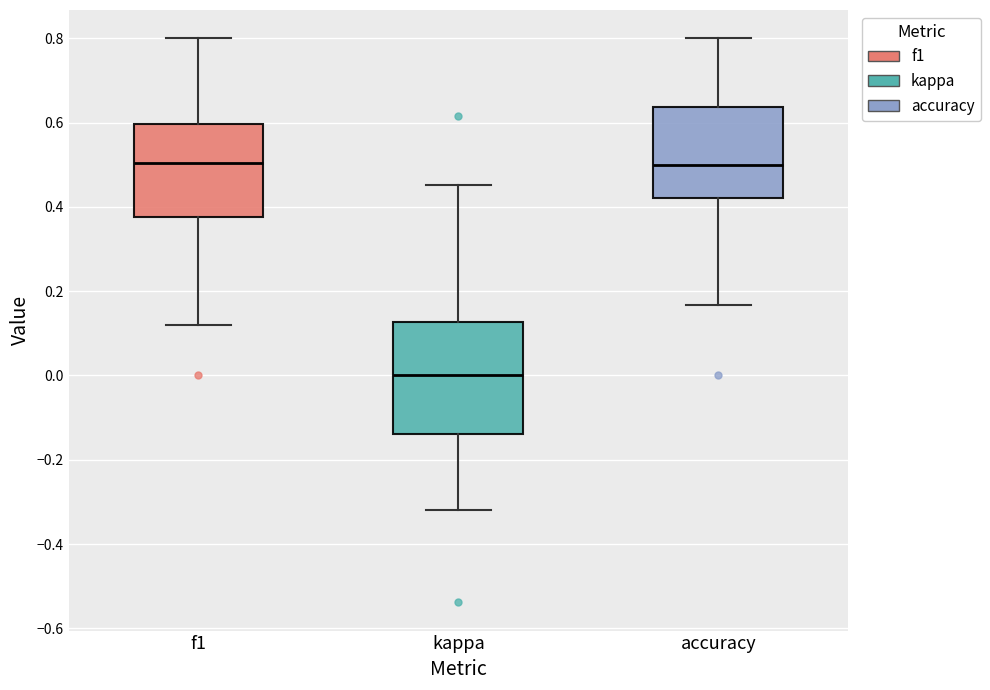

Reading left to right, transcribe this box plot: for each box, give where its median line is, the range the box spans, and where its two whiskers end, as read against the y-axis. The values are not printed on the chart, so give them approximately, as read against the axis.

f1: median 0.50, box 0.38 to 0.60, whiskers 0.12 to 0.80
kappa: median 0.00, box -0.14 to 0.12, whiskers -0.32 to 0.46
accuracy: median 0.50, box 0.42 to 0.64, whiskers 0.16 to 0.80